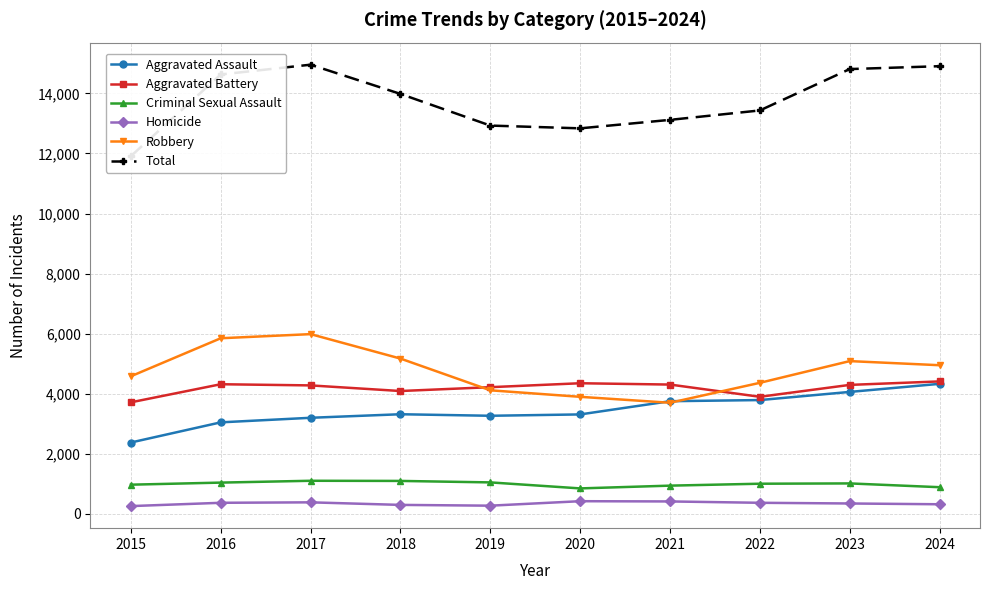

At which label is Aggravated Assault closest to 3354?

2018